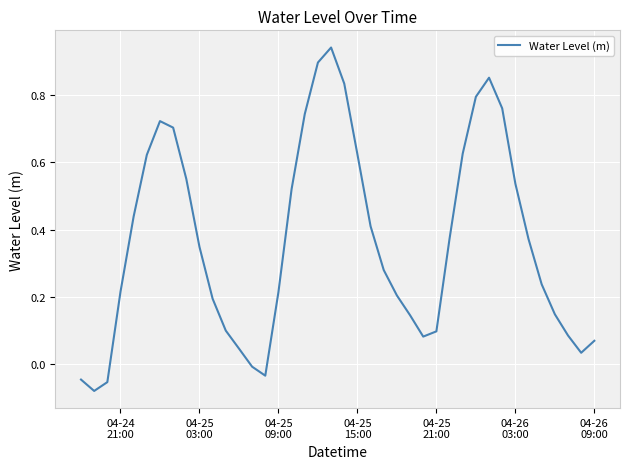

How many lines are shown in the chart?

1